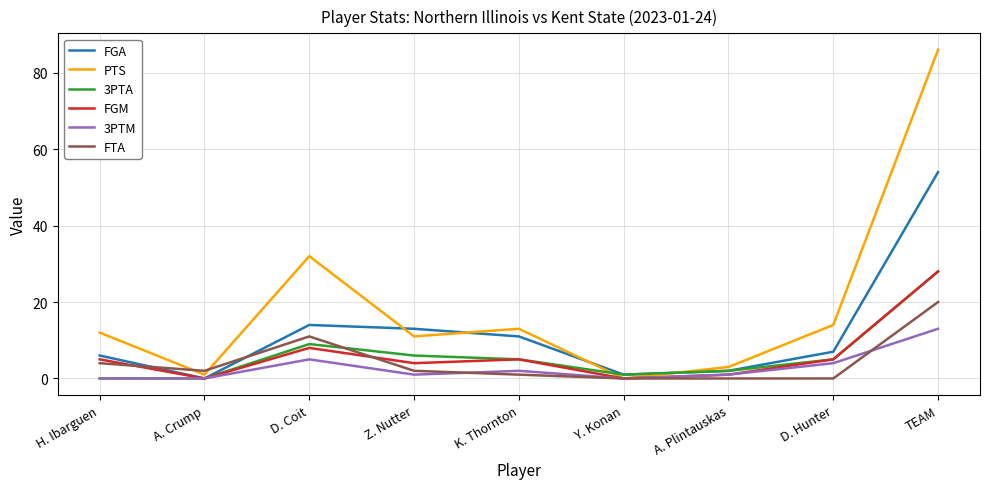

How many interior local valleys does the FGM series have?

3